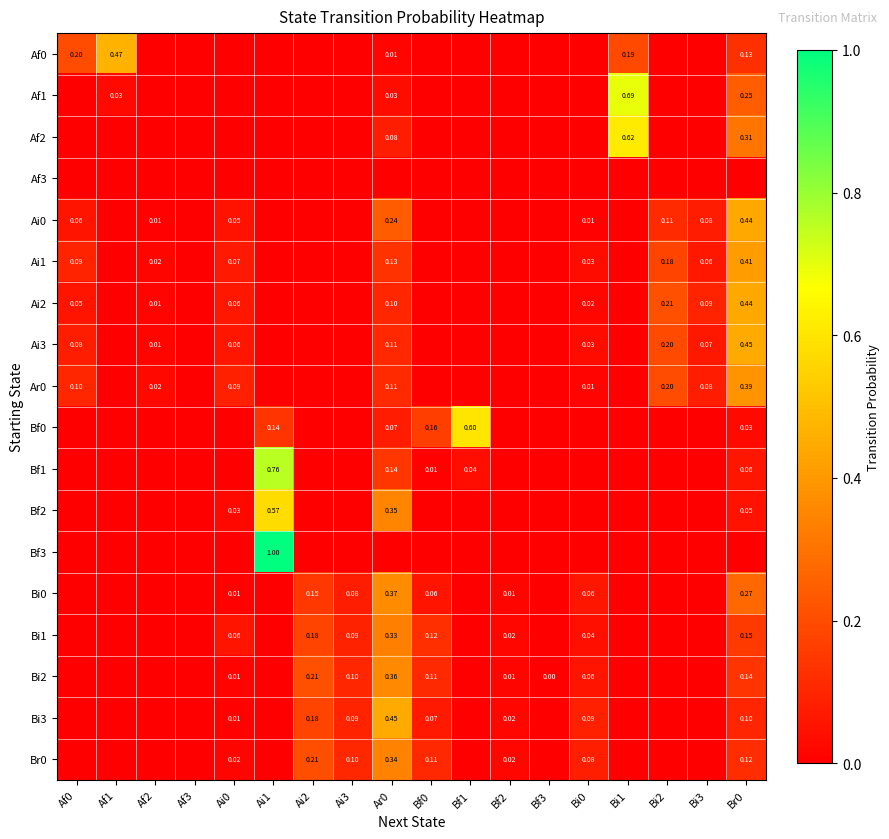

At which label does Bf1 reach its minimum?

Af0